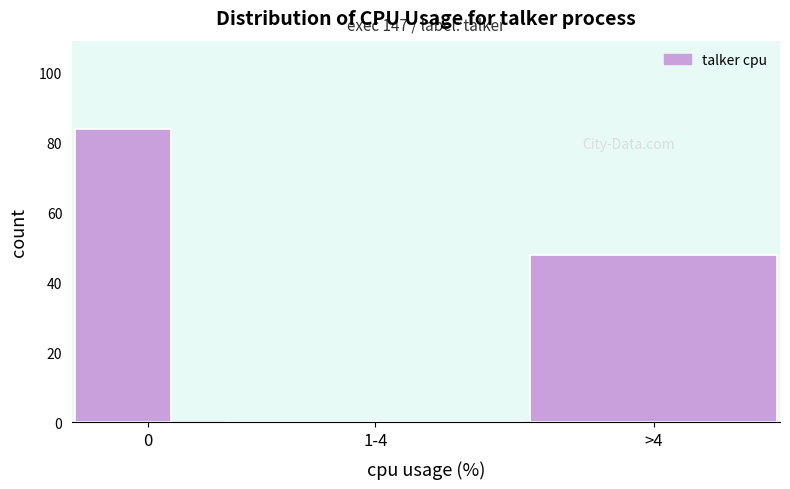

Reading right to left, extract all data points from this chart.

>4=48	1-4=0	0=84